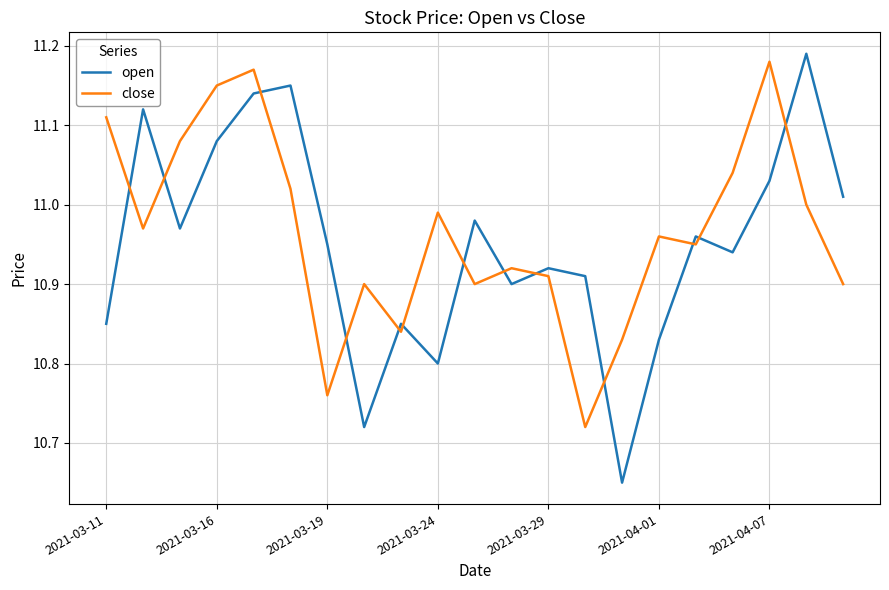

True or false: close and open intersect in this chart.

True